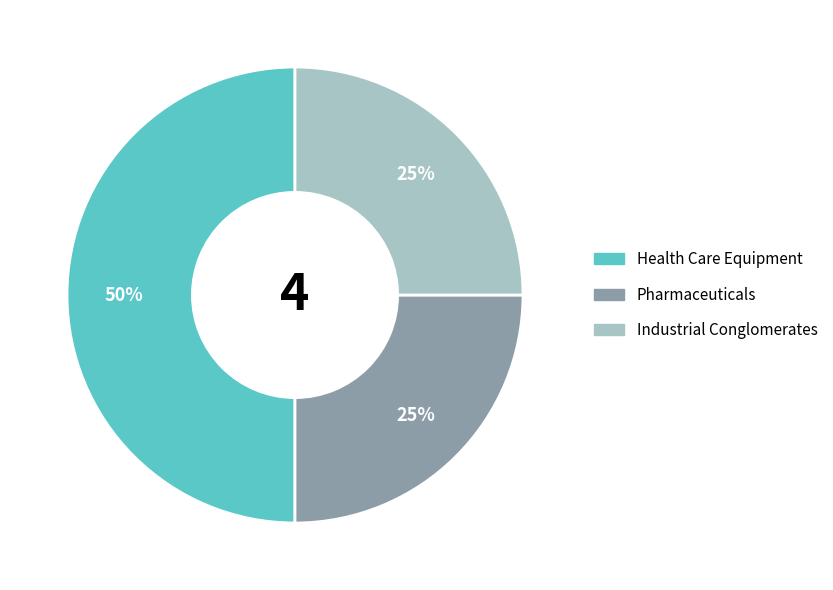

Which slice is the largest?

Health Care Equipment